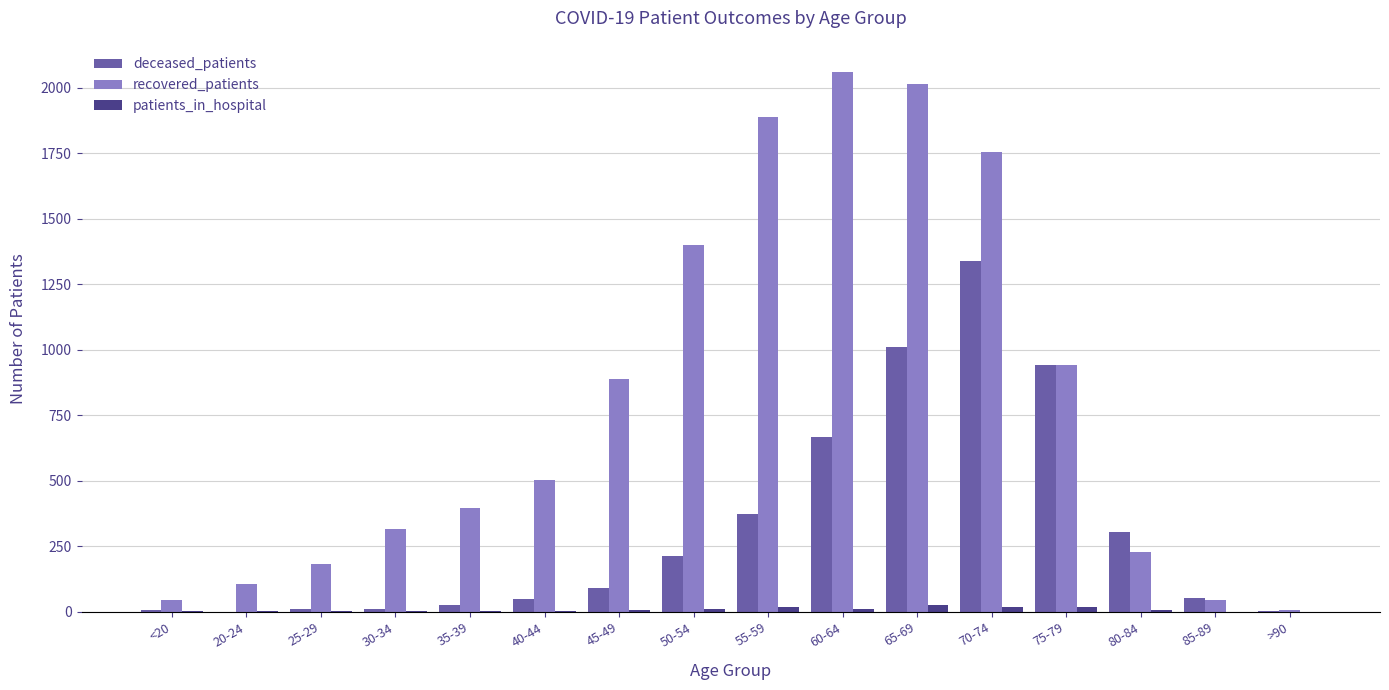

How many series are shown in this chart?

3